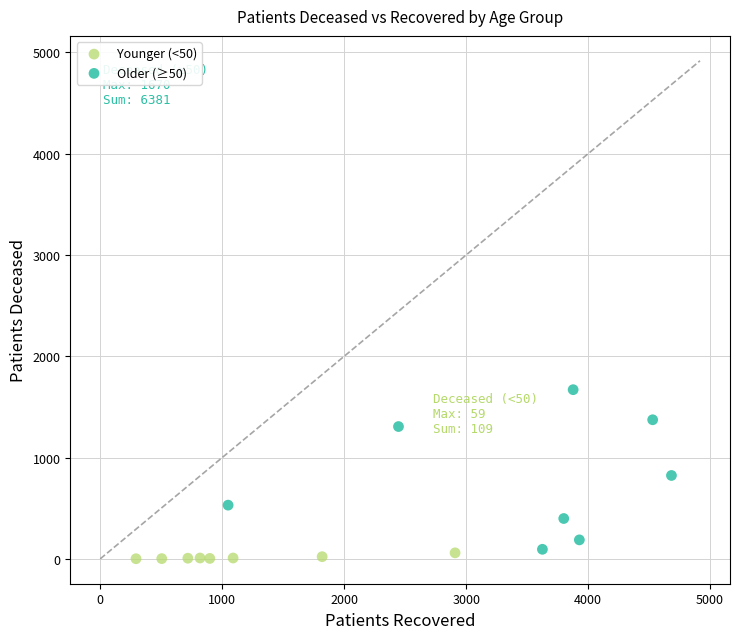

Which series reaches the maximum Y coordinate?

Older (≥50)